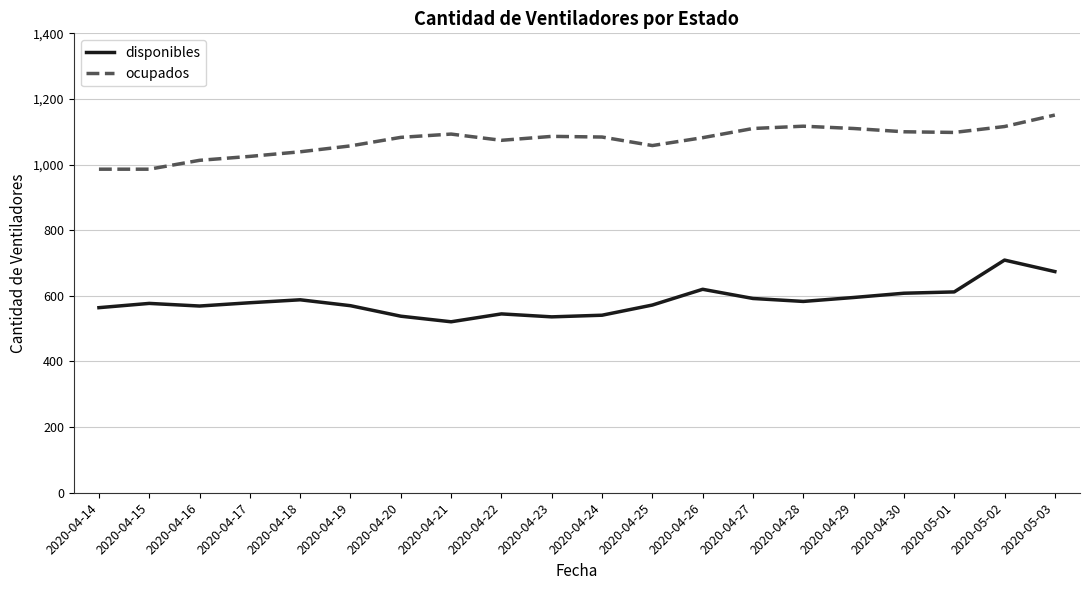

Which category has the lowest value across all series?

2020-04-21